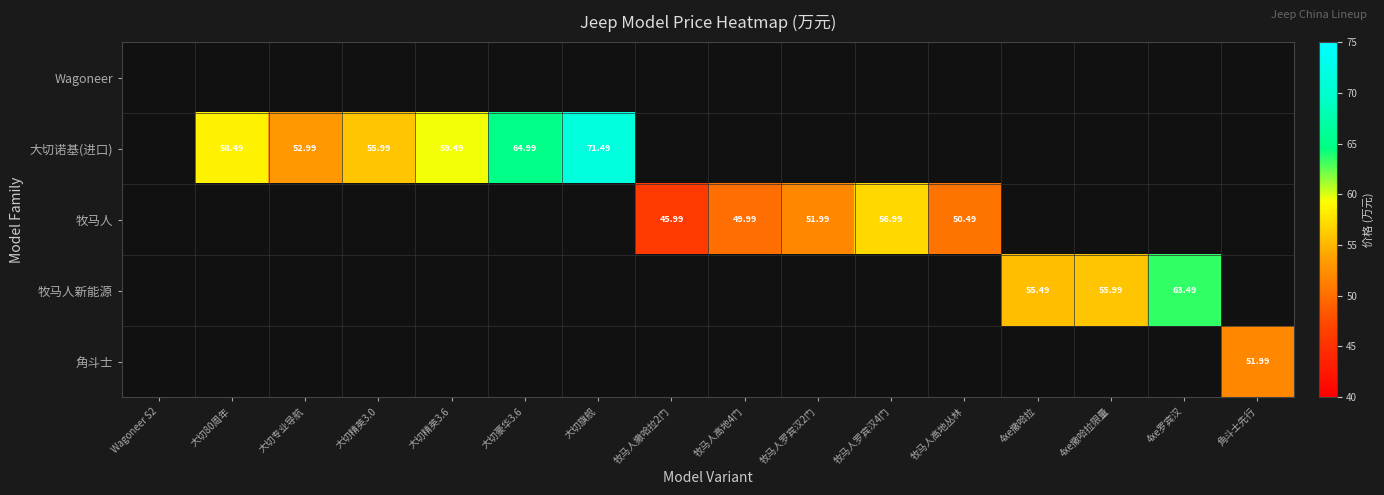

The 牧马人 series shows 91.2 at 牧马人罗宾汉2门. True or false?

False